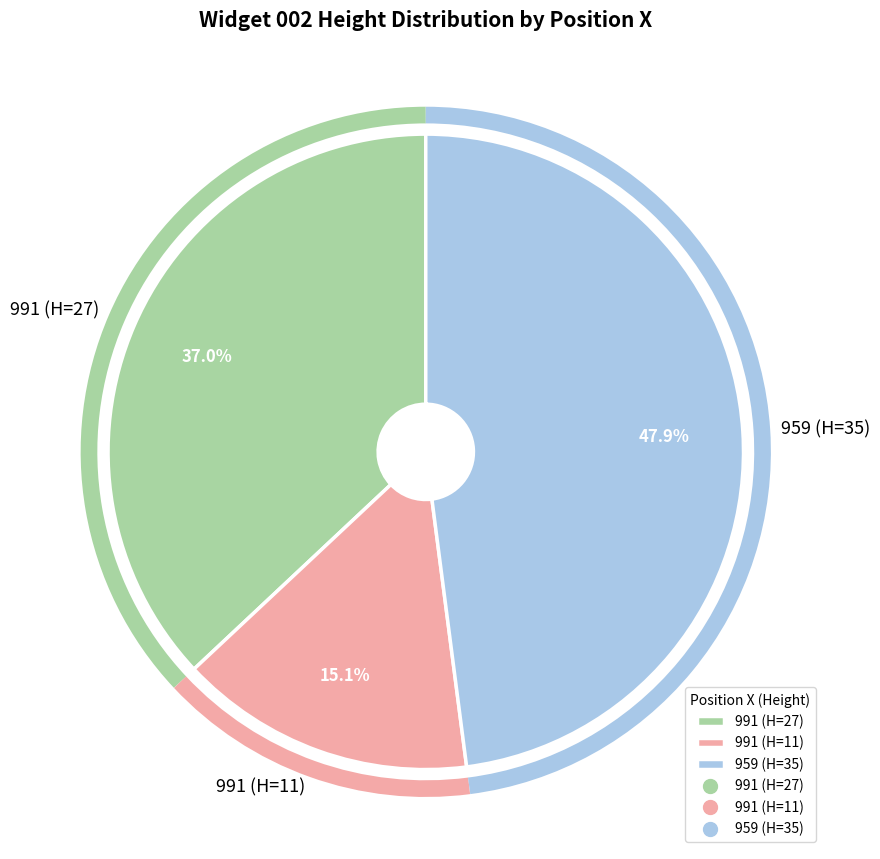

How many slices are in this pie chart?

3